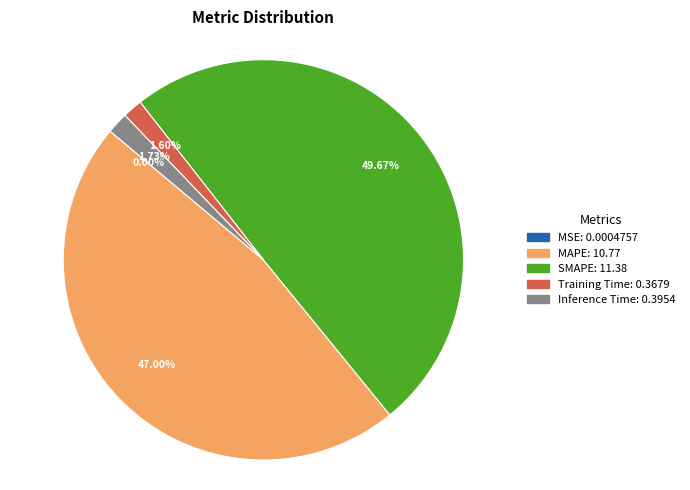

What is the largest slice in the pie chart?

SMAPE